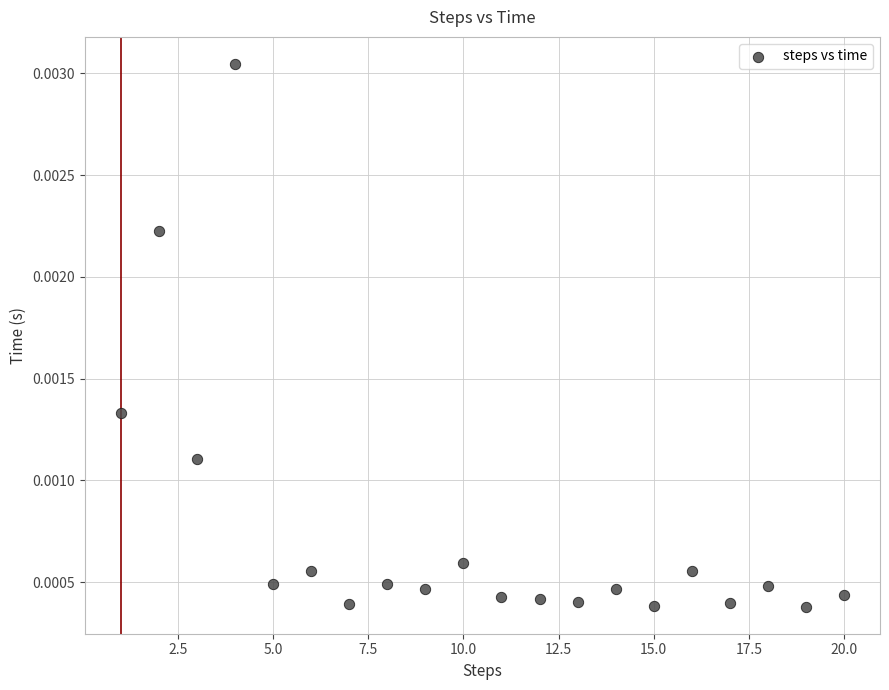

What is the range of X values (max minus min)?

19.0